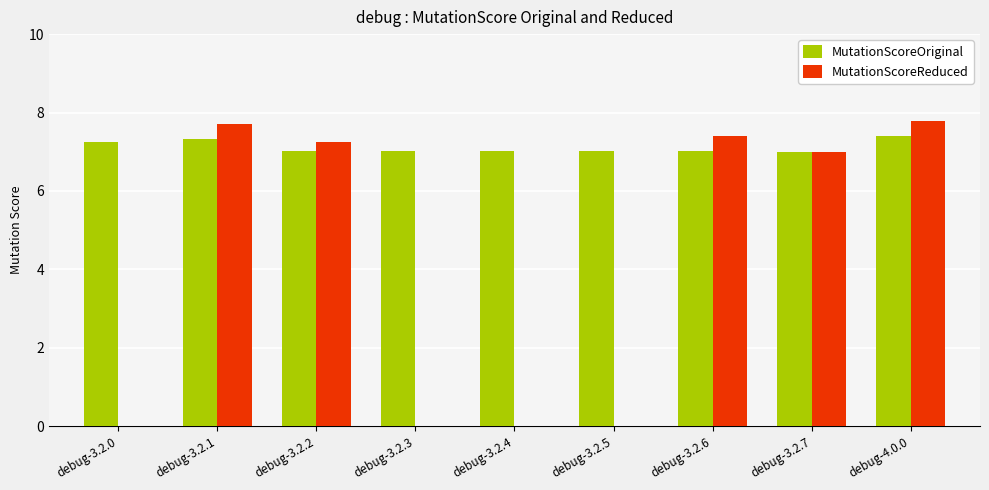

Which series has the widest spread of values?

MutationScoreReduced